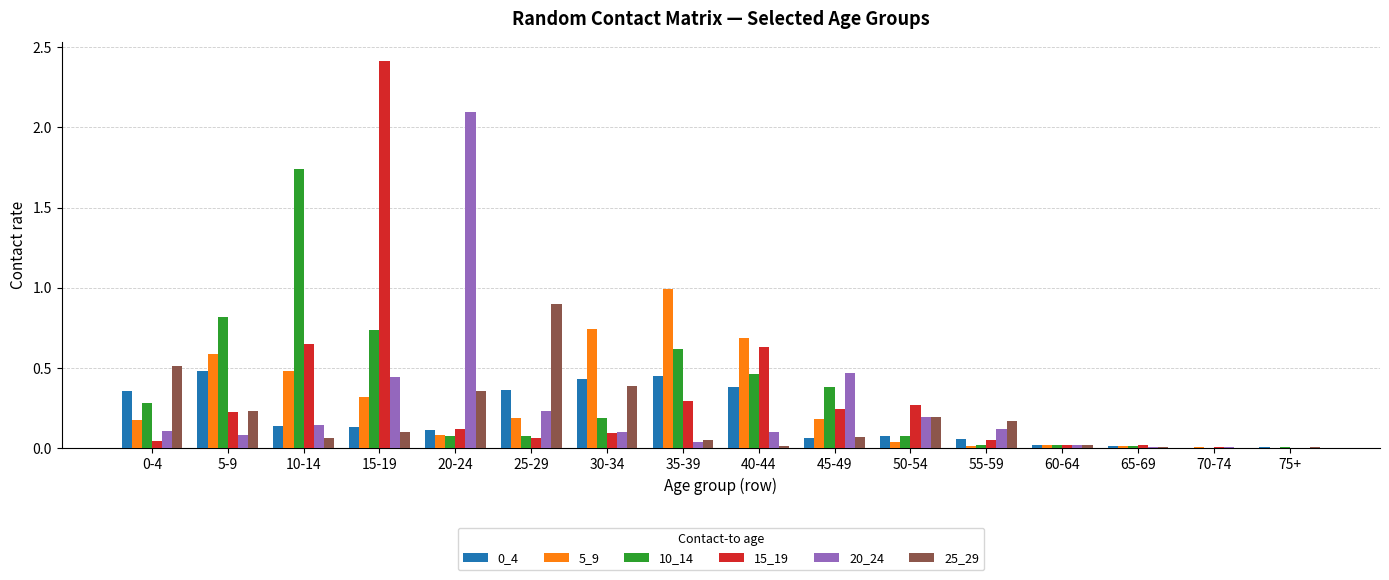

Is the value of 20_24 at 20-24 greater than the value of 0_4 at 5-9?

Yes